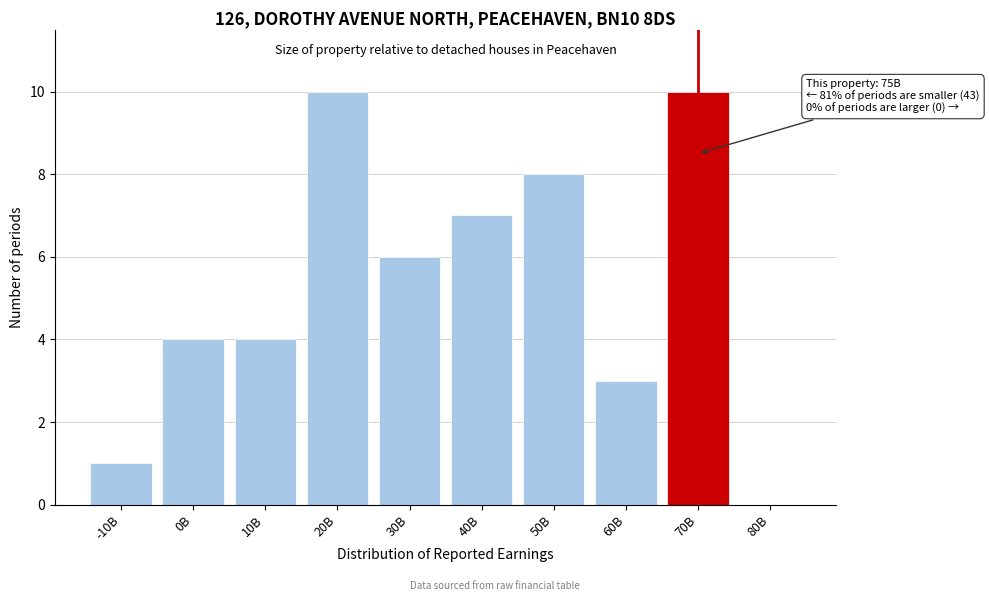

Reading left to right, list all the values displayed in this chart.

-10B=1	0B=4	10B=4	20B=10	30B=6	40B=7	50B=8	60B=3	70B=10	80B=0